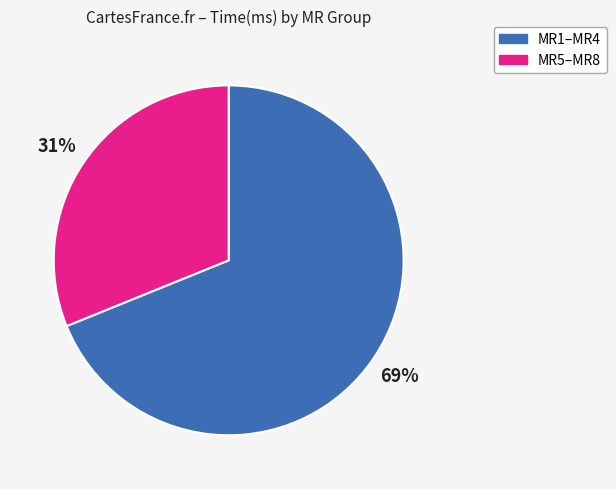

Count the number of slices in the pie.

2